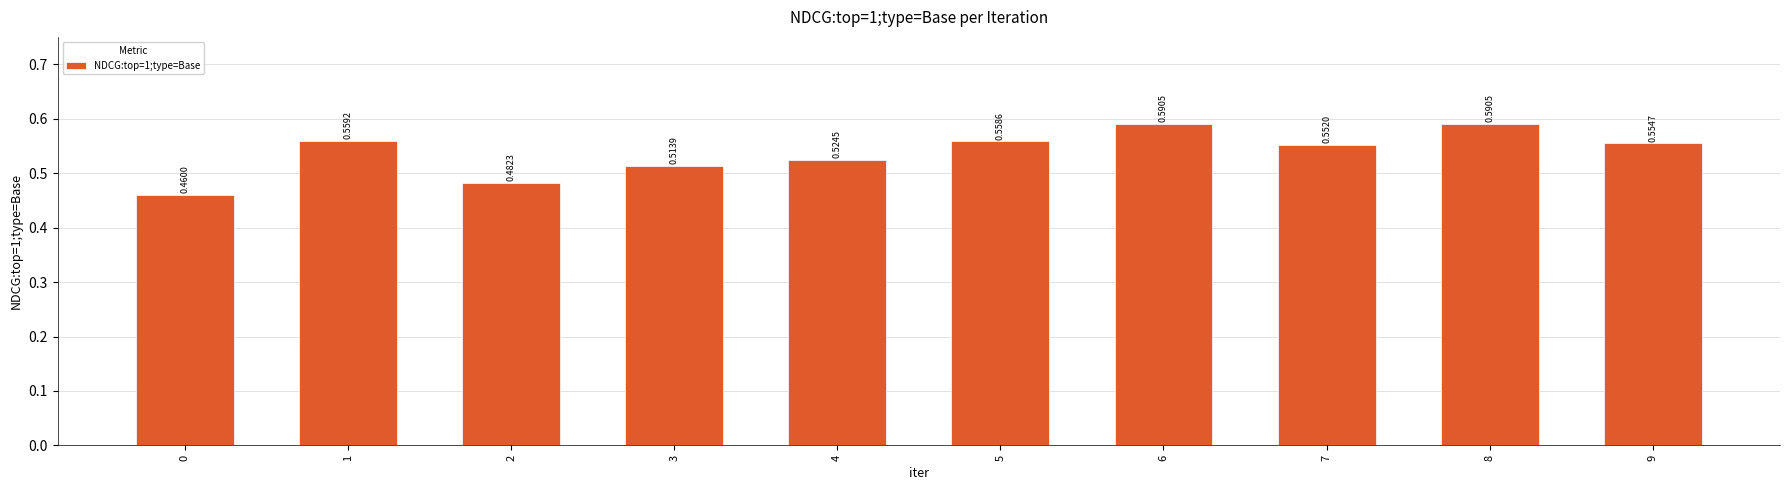

What is the sum of all values?

5.4